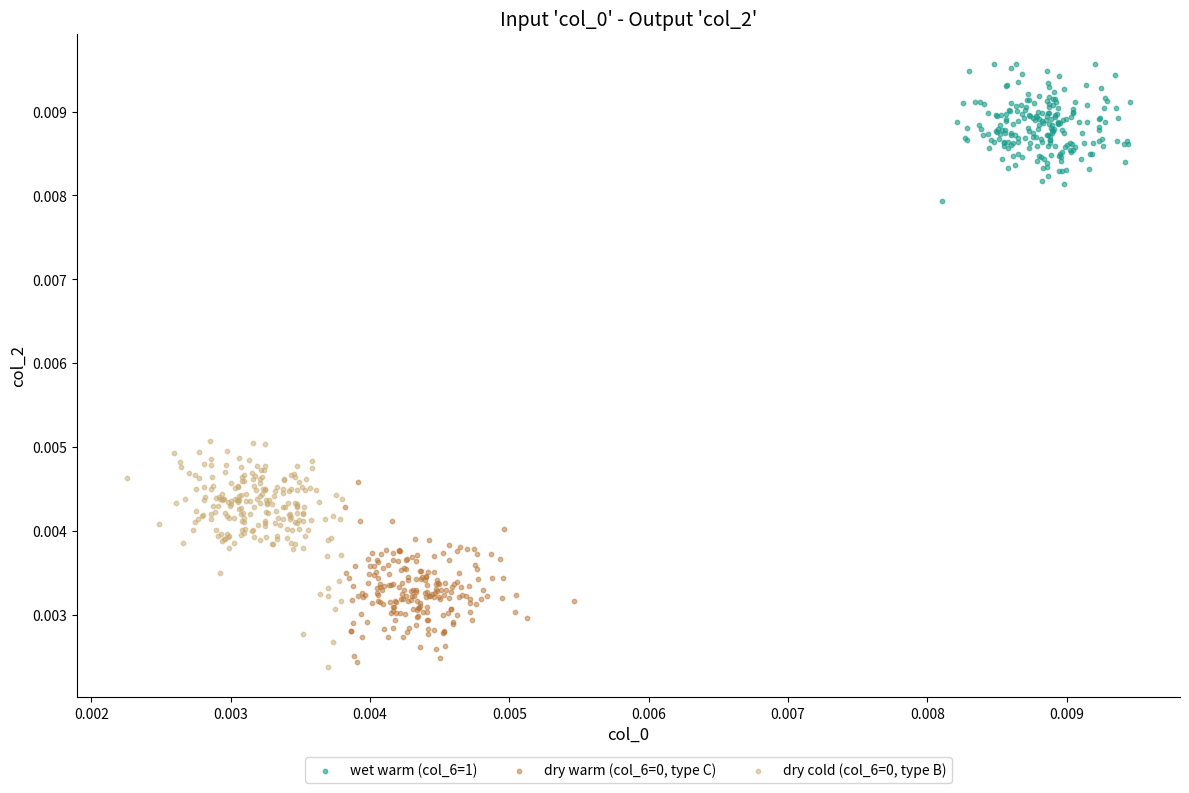

Which series reaches the maximum Y coordinate?

wet warm (col_6=1)